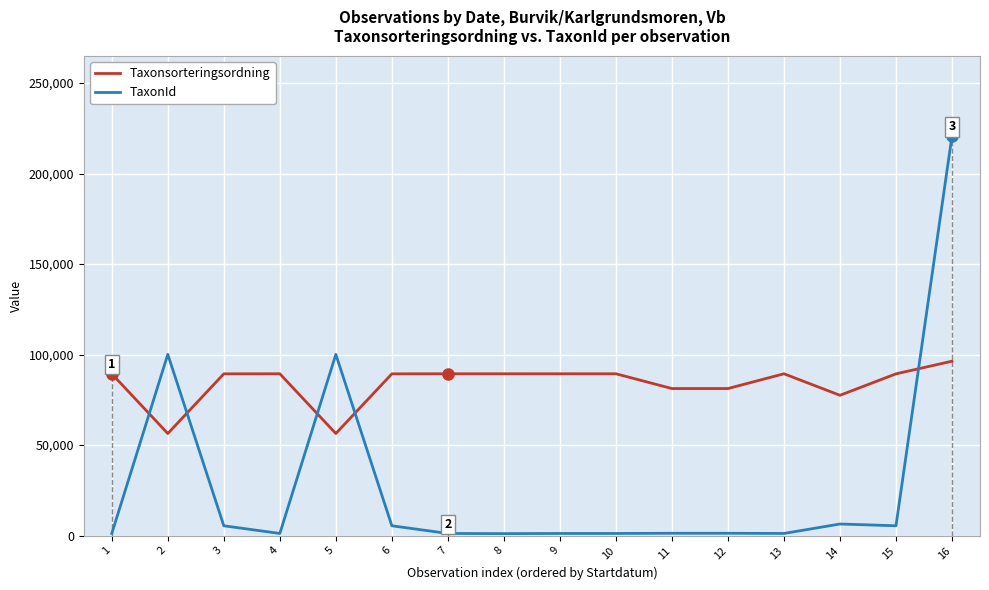

The Taxonsorteringsordning series shows 81236 at 11. True or false?

True